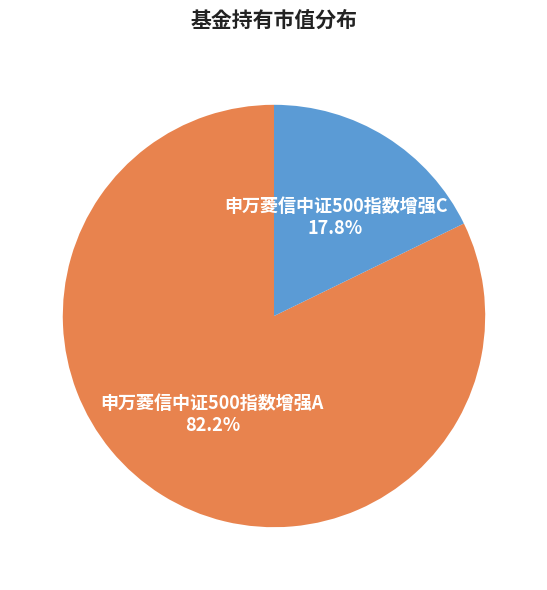

Does any single category account for the majority?

Yes